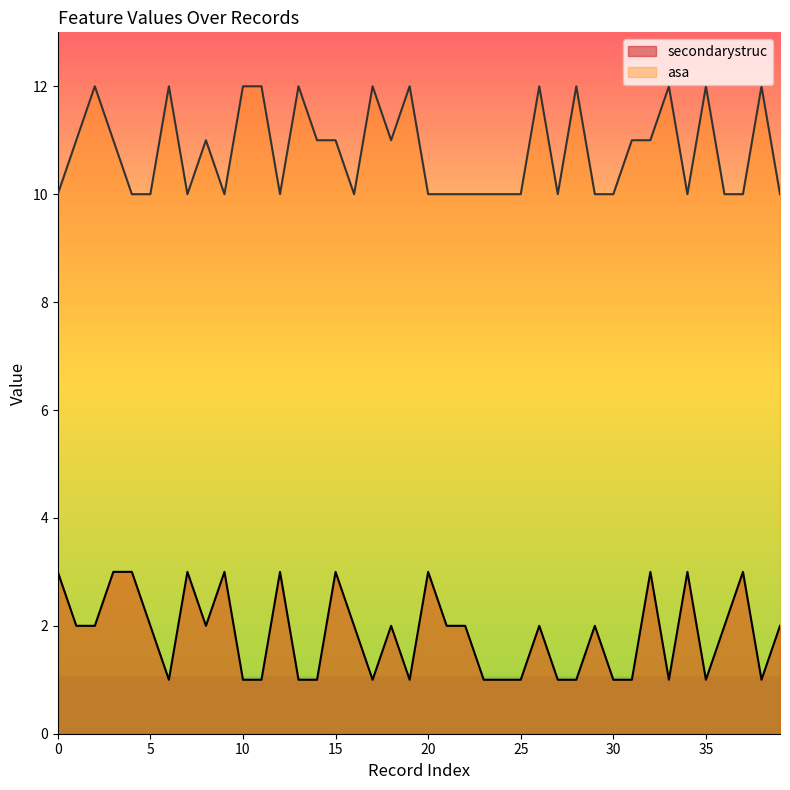

How many lines are shown in the chart?

2